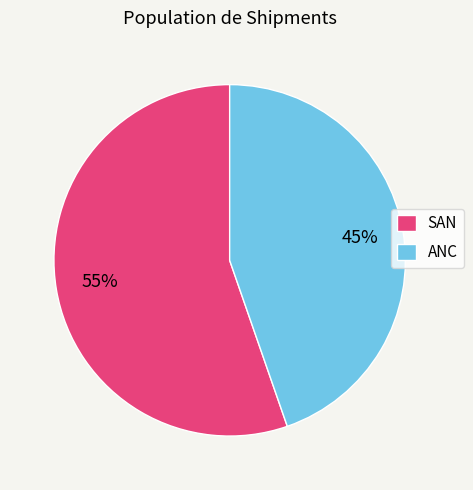

Does SAN account for over 50% of the chart?

Yes